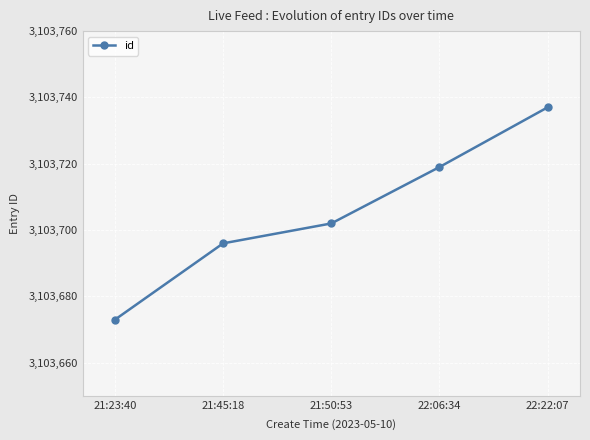

Between 21:23:40 and 22:22:07, which is larger?

22:22:07